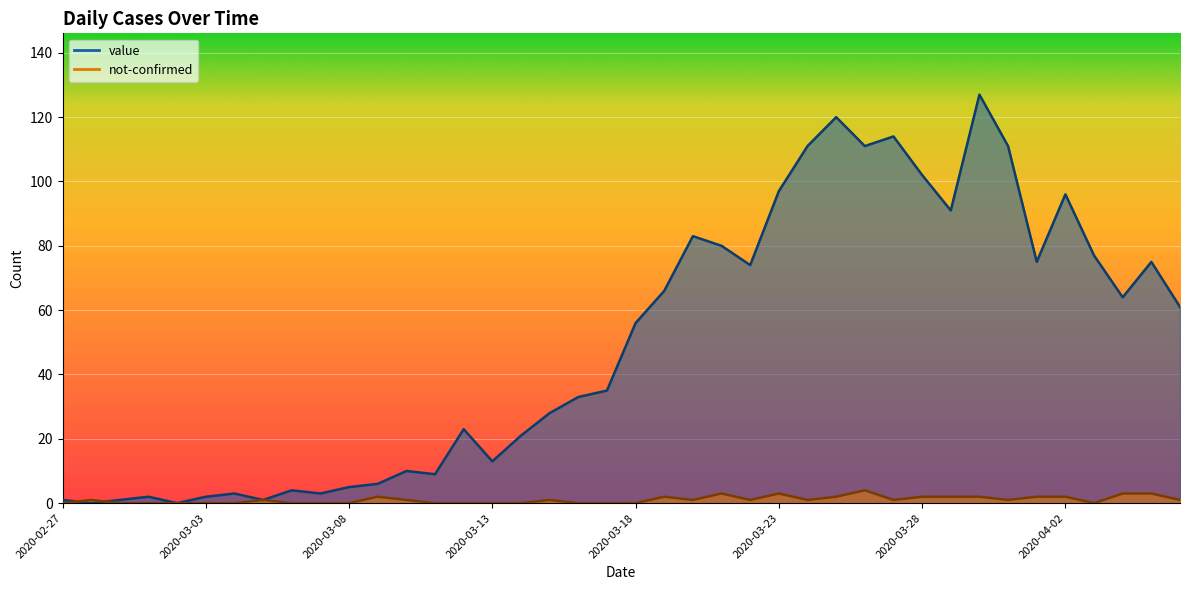

What is the average value of the not-confirmed series?

1